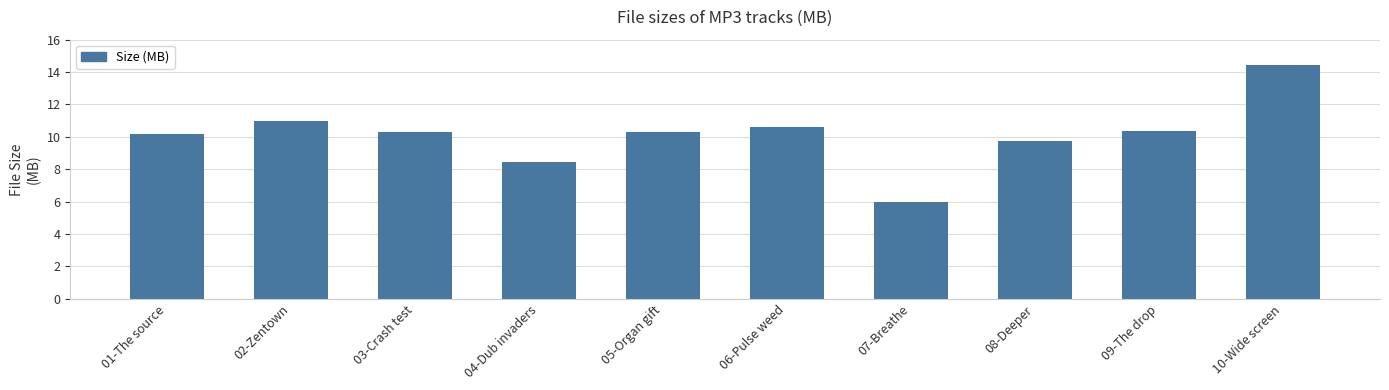

Which category has the highest value across all series?

10-Wide screen